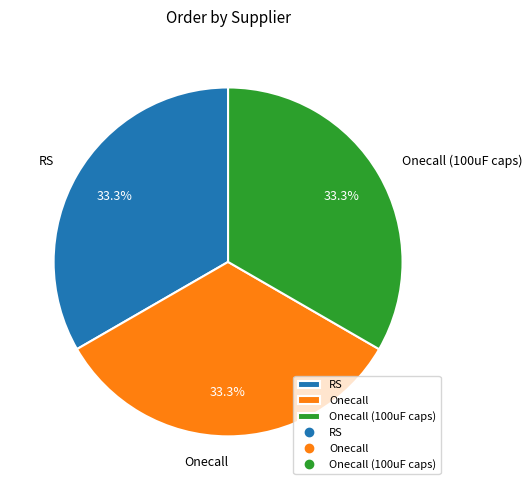

Approximately how many times larger is the value at RS compared to Onecall?

1.0